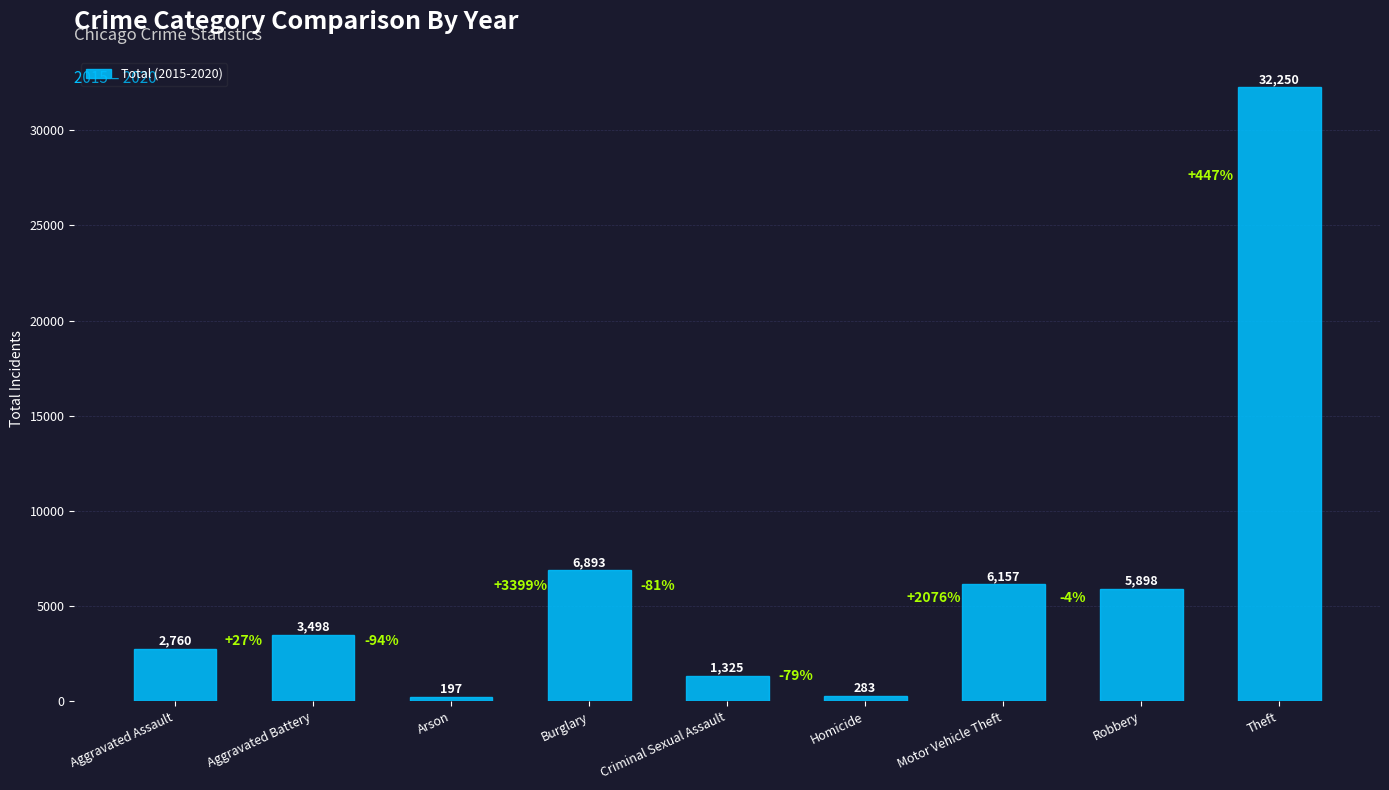

List the labels in order of value, largest first.

Theft, Burglary, Motor Vehicle Theft, Robbery, Aggravated Battery, Aggravated Assault, Criminal Sexual Assault, Homicide, Arson